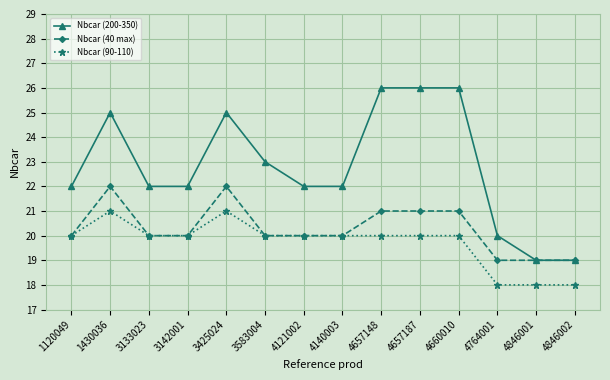

At which category does Nbcar (200-350) reach its first local peak?

1430036